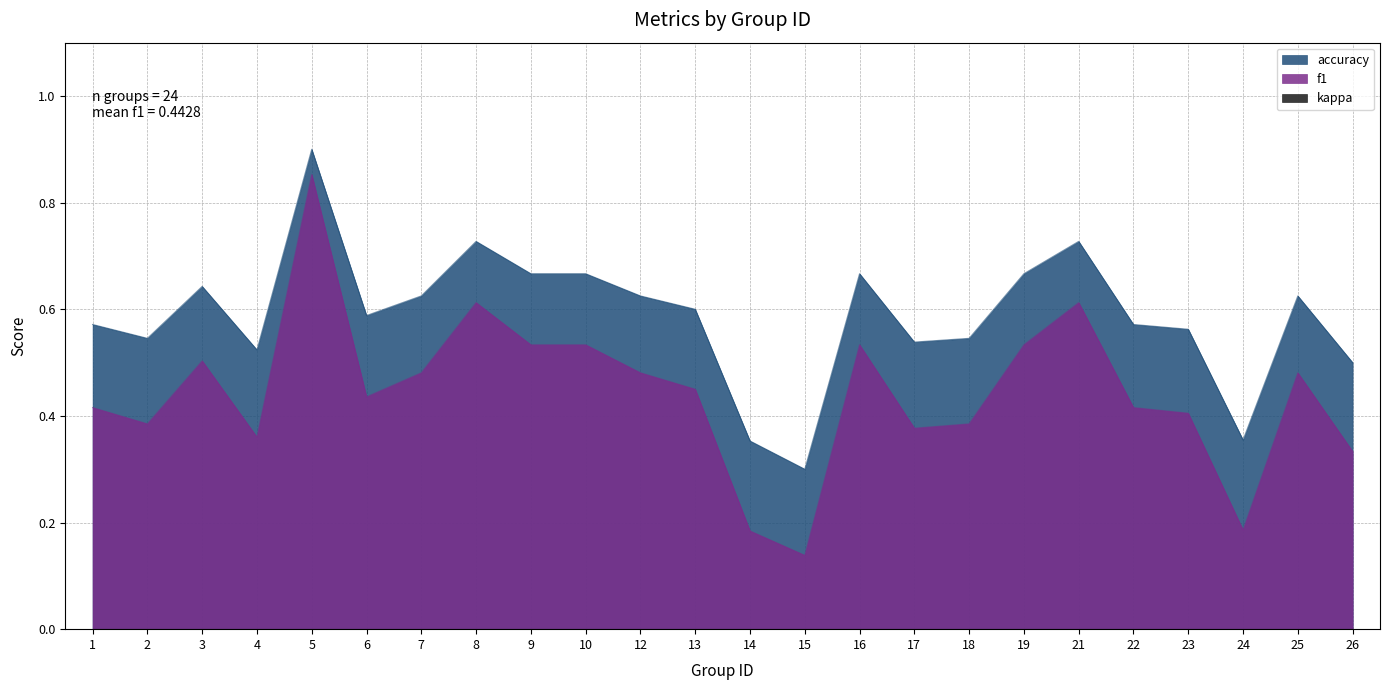

List the series in order of their peak value, lowest first.

f1, accuracy